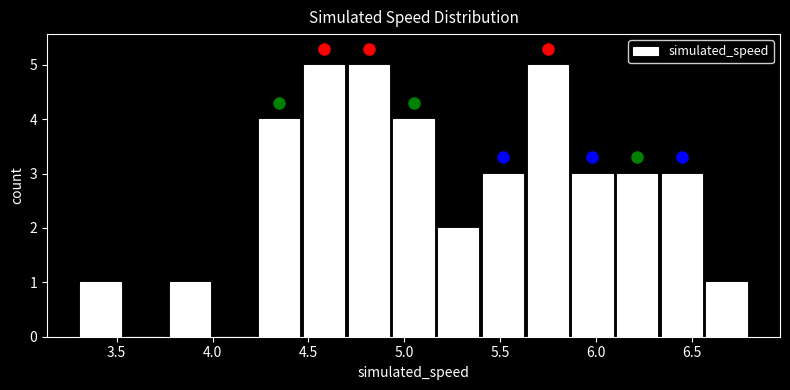

Reading left to right, list every bar in this chart as the range it spans on the x-axis followed by its height. Neither the bar edges nor the heights are printed on the chart, so give them approximately, as read against the axes.

3.30 to 3.55: 1
3.55 to 3.75: 0
3.75 to 4.00: 1
4.00 to 4.25: 0
4.25 to 4.45: 4
4.45 to 4.70: 5
4.70 to 4.95: 5
4.95 to 5.15: 4
5.15 to 5.40: 2
5.40 to 5.65: 3
5.65 to 5.85: 5
5.85 to 6.10: 3
6.10 to 6.35: 3
6.35 to 6.55: 3
6.55 to 6.80: 1